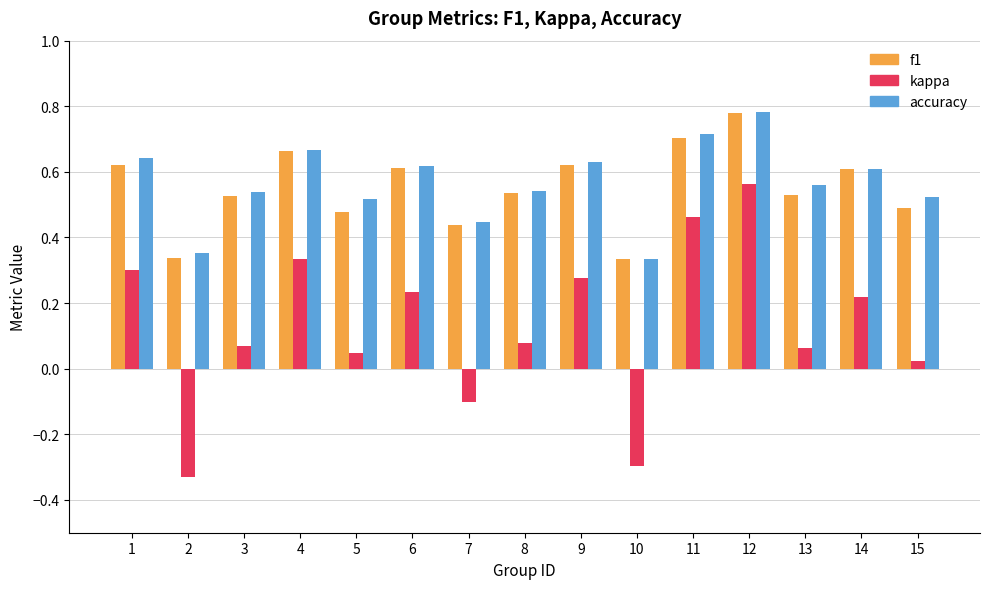

Where is accuracy nearest to the value 0?

10